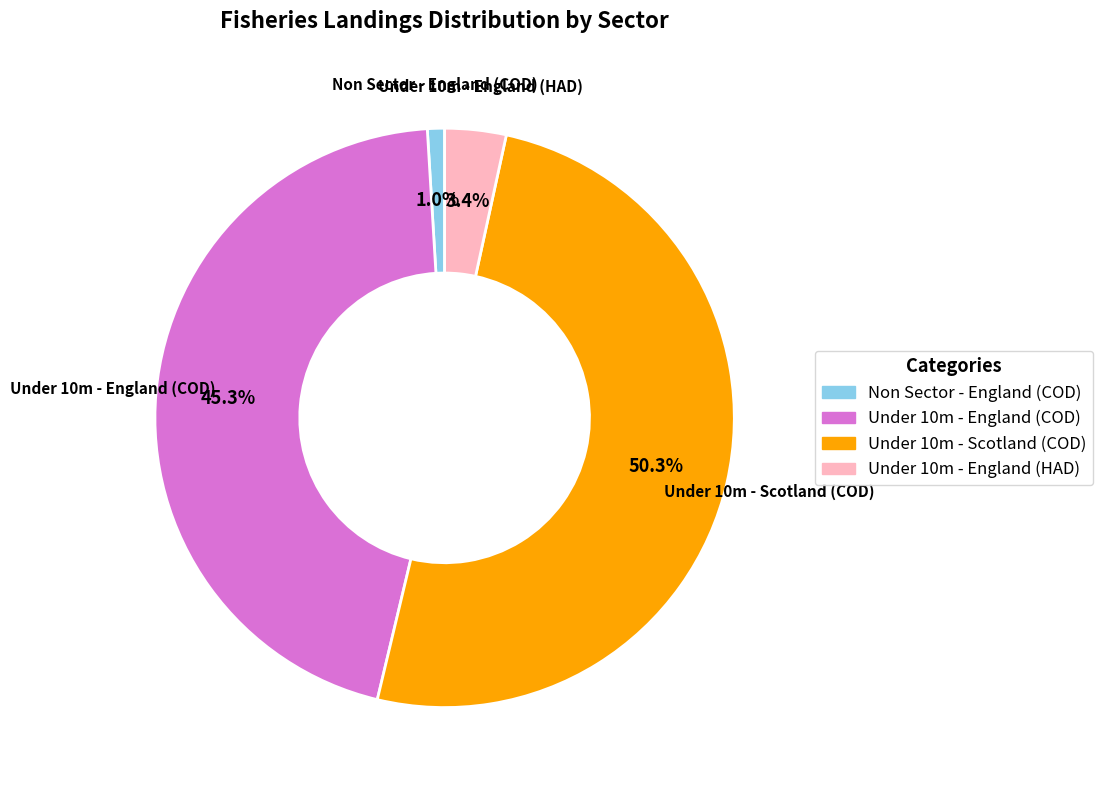

Count the number of slices in the pie.

4